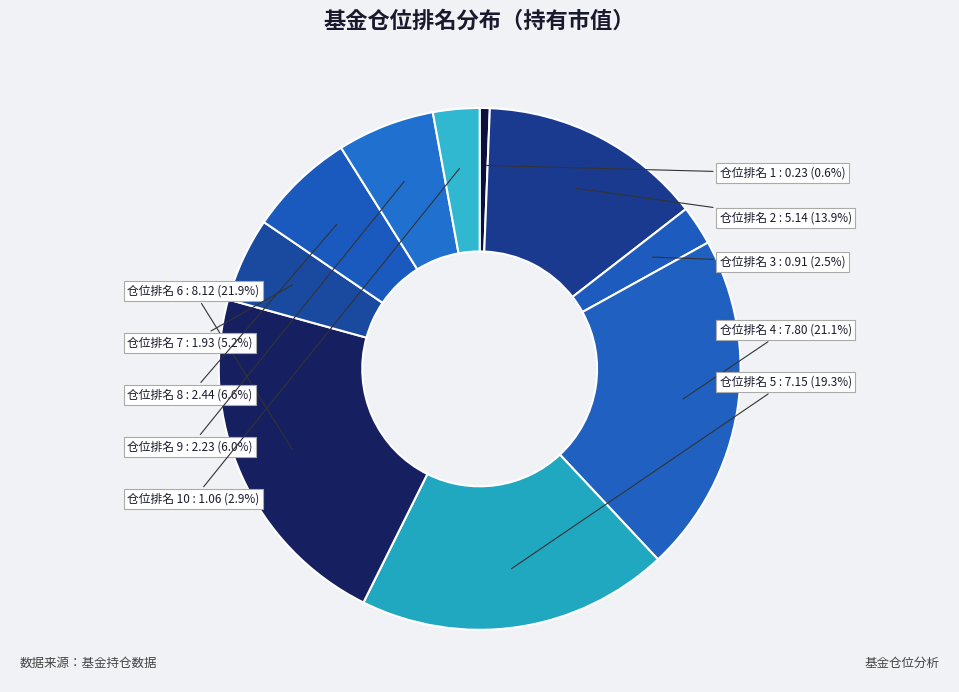

Count the number of slices in the pie.

10